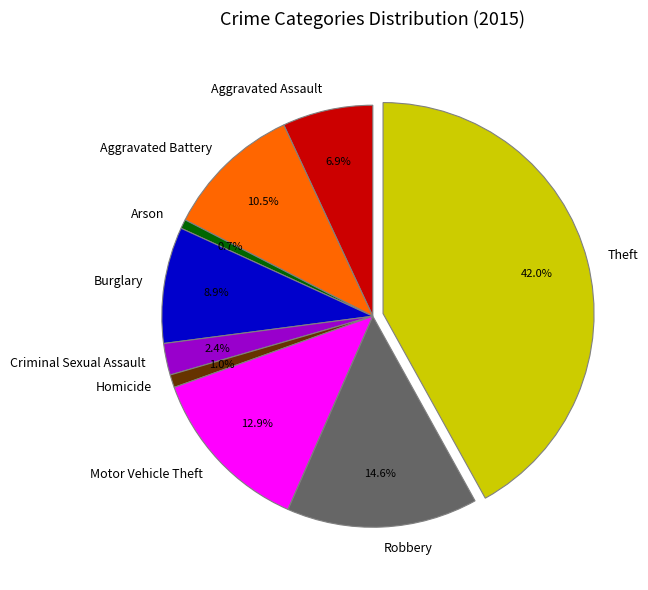

To the nearest percent, what percentage of the pie is Theft?

42%